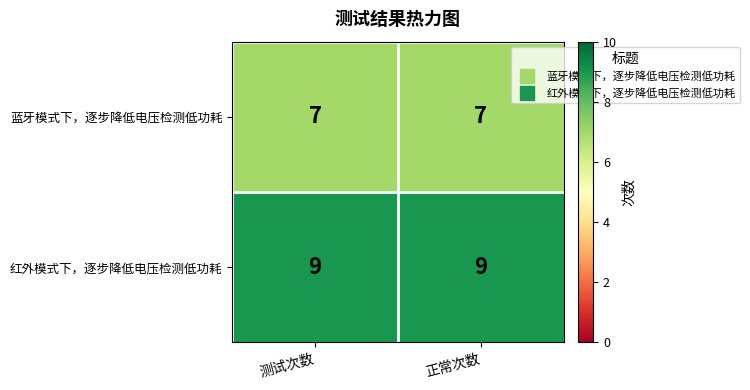

Is the value of 蓝牙模式下，逐步降低电压检测低功耗 at 测试次数 greater than the value of 红外模式下，逐步降低电压检测低功耗 at 测试次数?

No